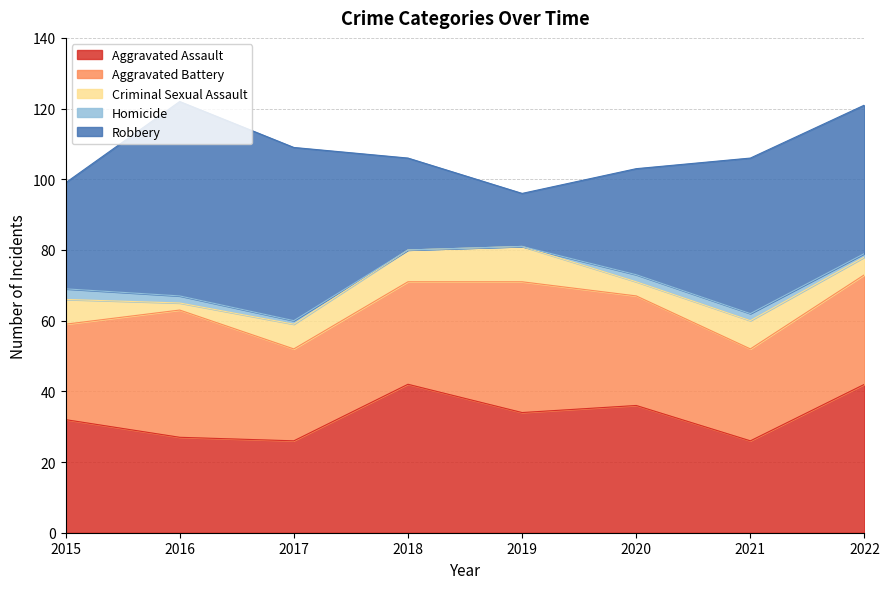

How many data points in Homicide are above 2?

1